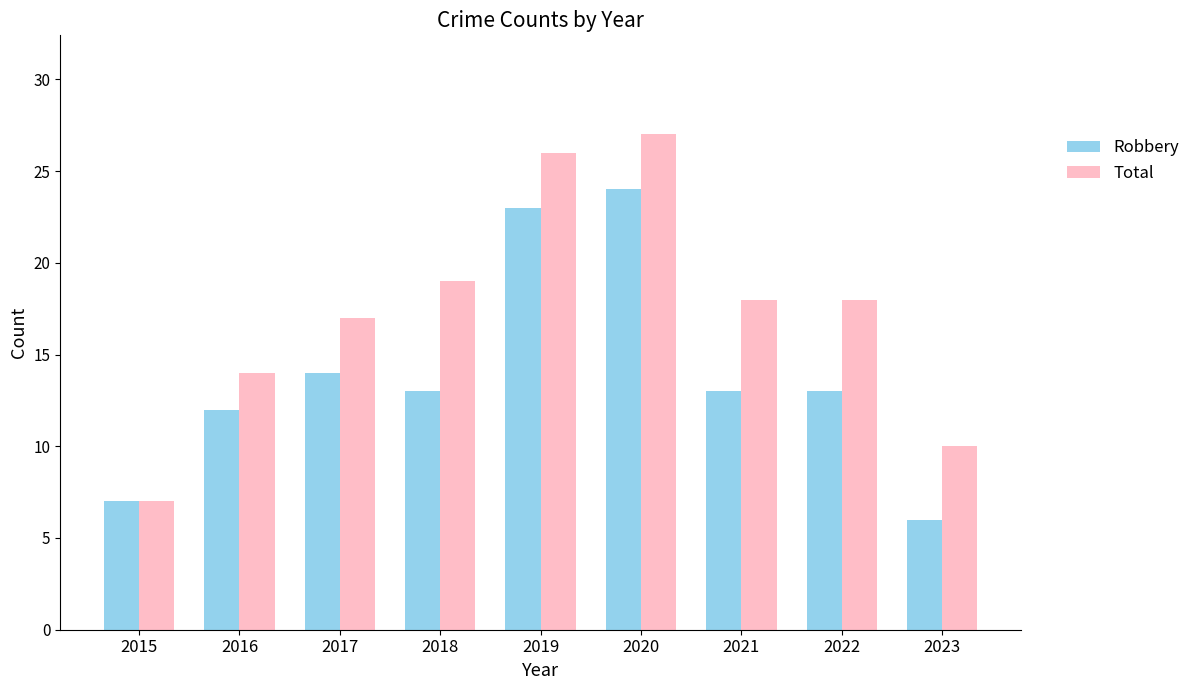

How many categories are shown in the chart?

9